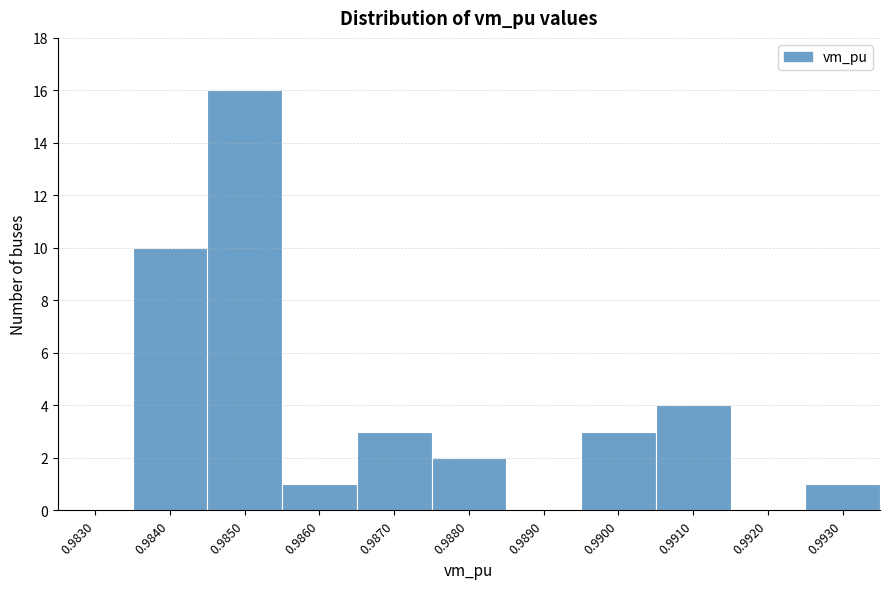

Reading left to right, transcribe all the data shown in this chart.

0.9830=0	0.9840=10	0.9850=16	0.9860=1	0.9870=3	0.9880=2	0.9890=0	0.9900=3	0.9910=4	0.9920=0	0.9930=1